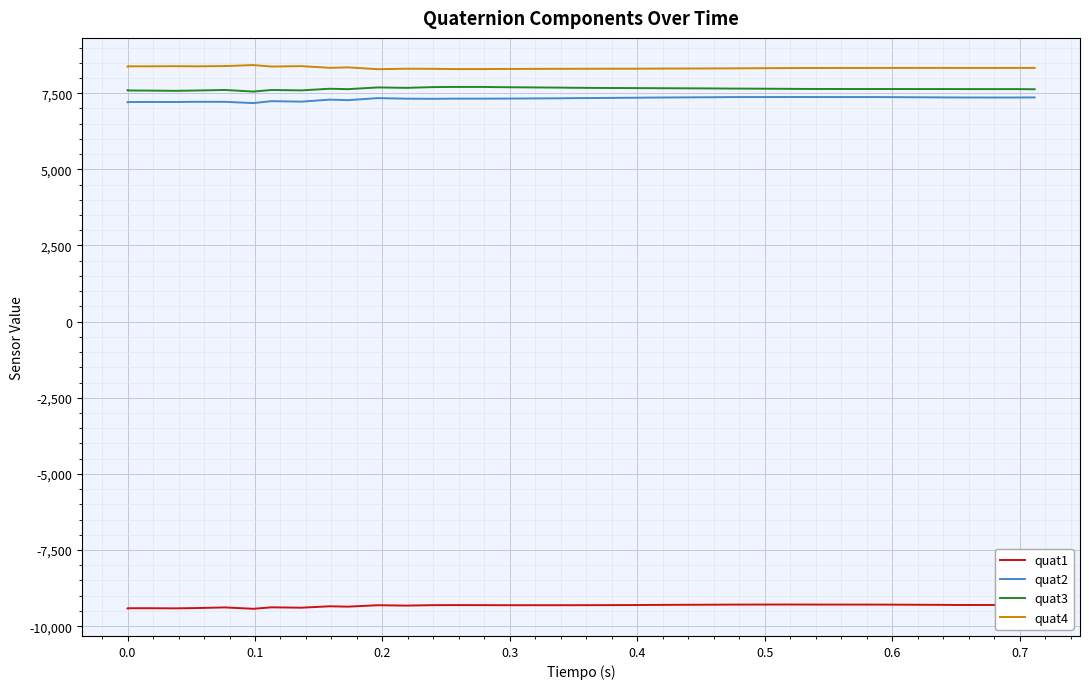

Reading right to left, list all the values displayed in this chart.

quat1: -9306	-9305	-9304	-9304	-9300	-9296	-9292	-9291	-9291	-9290	-9289	-9290	-9292	-9295	-9298	-9302	-9306	-9309	-9311	-9311	-9311	-9311	-9309	-9308	-9310	-9324	-9312	-9359	-9347	-9393	-9381	-9429	-9384	-9406	-9415	-9410	-9411	-9411	-9412	-9415
quat2: 7362	7359	7359	7360	7363	7368	7373	7374	7374	7375	7375	7374	7373	7368	7363	7357	7352	7345	7339	7333	7328	7323	7322	7322	7316	7321	7339	7272	7289	7223	7239	7176	7217	7218	7211	7213	7209	7208	7207	7205
quat3: 7630	7635	7635	7636	7637	7637	7638	7638	7639	7640	7644	7649	7653	7657	7661	7665	7668	7672	7678	7684	7691	7699	7706	7706	7701	7676	7690	7633	7647	7593	7606	7554	7607	7588	7578	7587	7590	7593	7596	7597
quat4: 8331	8331	8330	8330	8331	8331	8330	8329	8329	8328	8325	8321	8316	8313	8311	8308	8305	8304	8302	8301	8299	8296	8293	8293	8301	8304	8289	8348	8334	8389	8376	8424	8391	8383	8388	8383	8383	8381	8379	8376